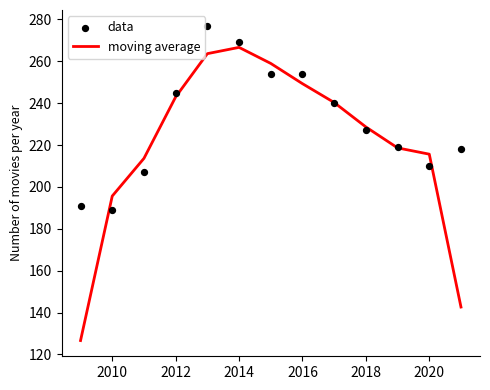

What are all the series names shown in the legend?

moving average, data